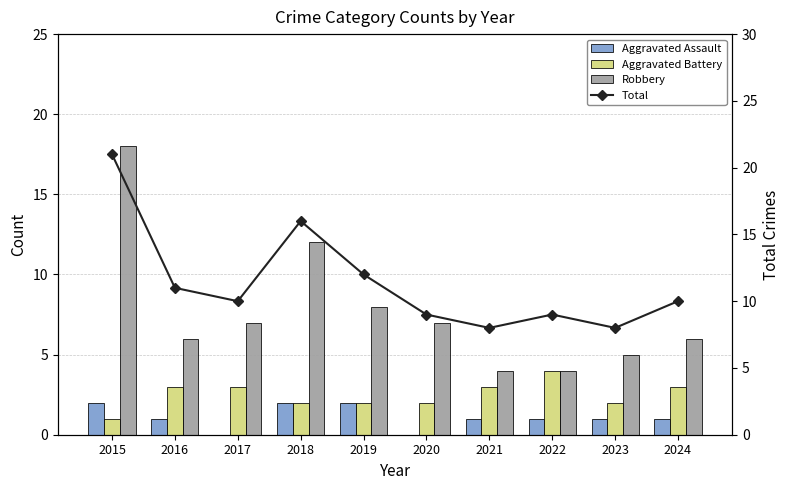

Between 2018 and 2024, which series saw the biggest shift?

Robbery